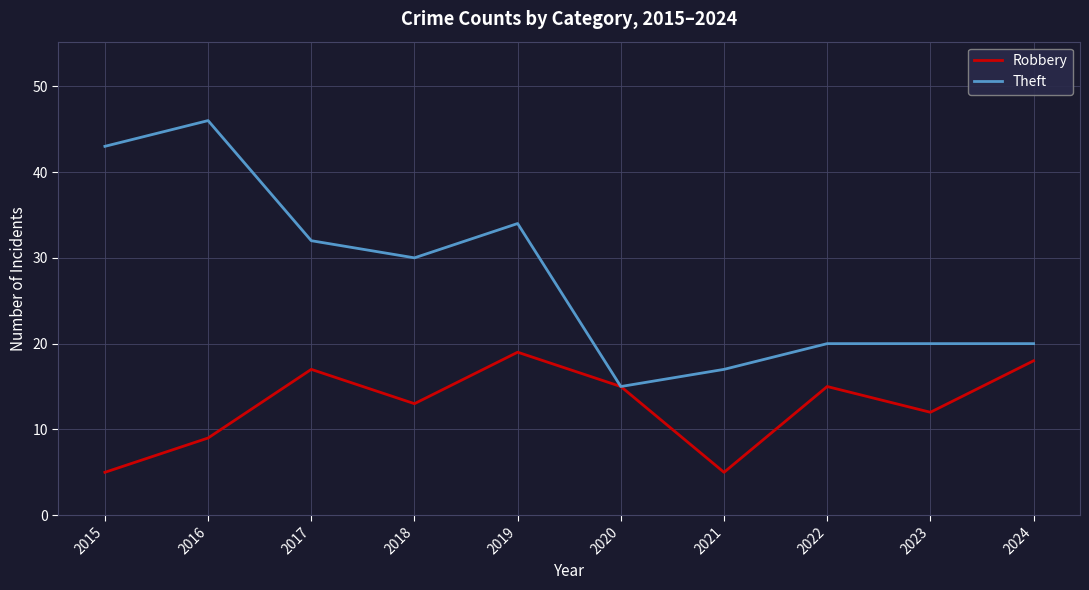

Rank the series by their average value, from lowest to highest.

Robbery, Theft